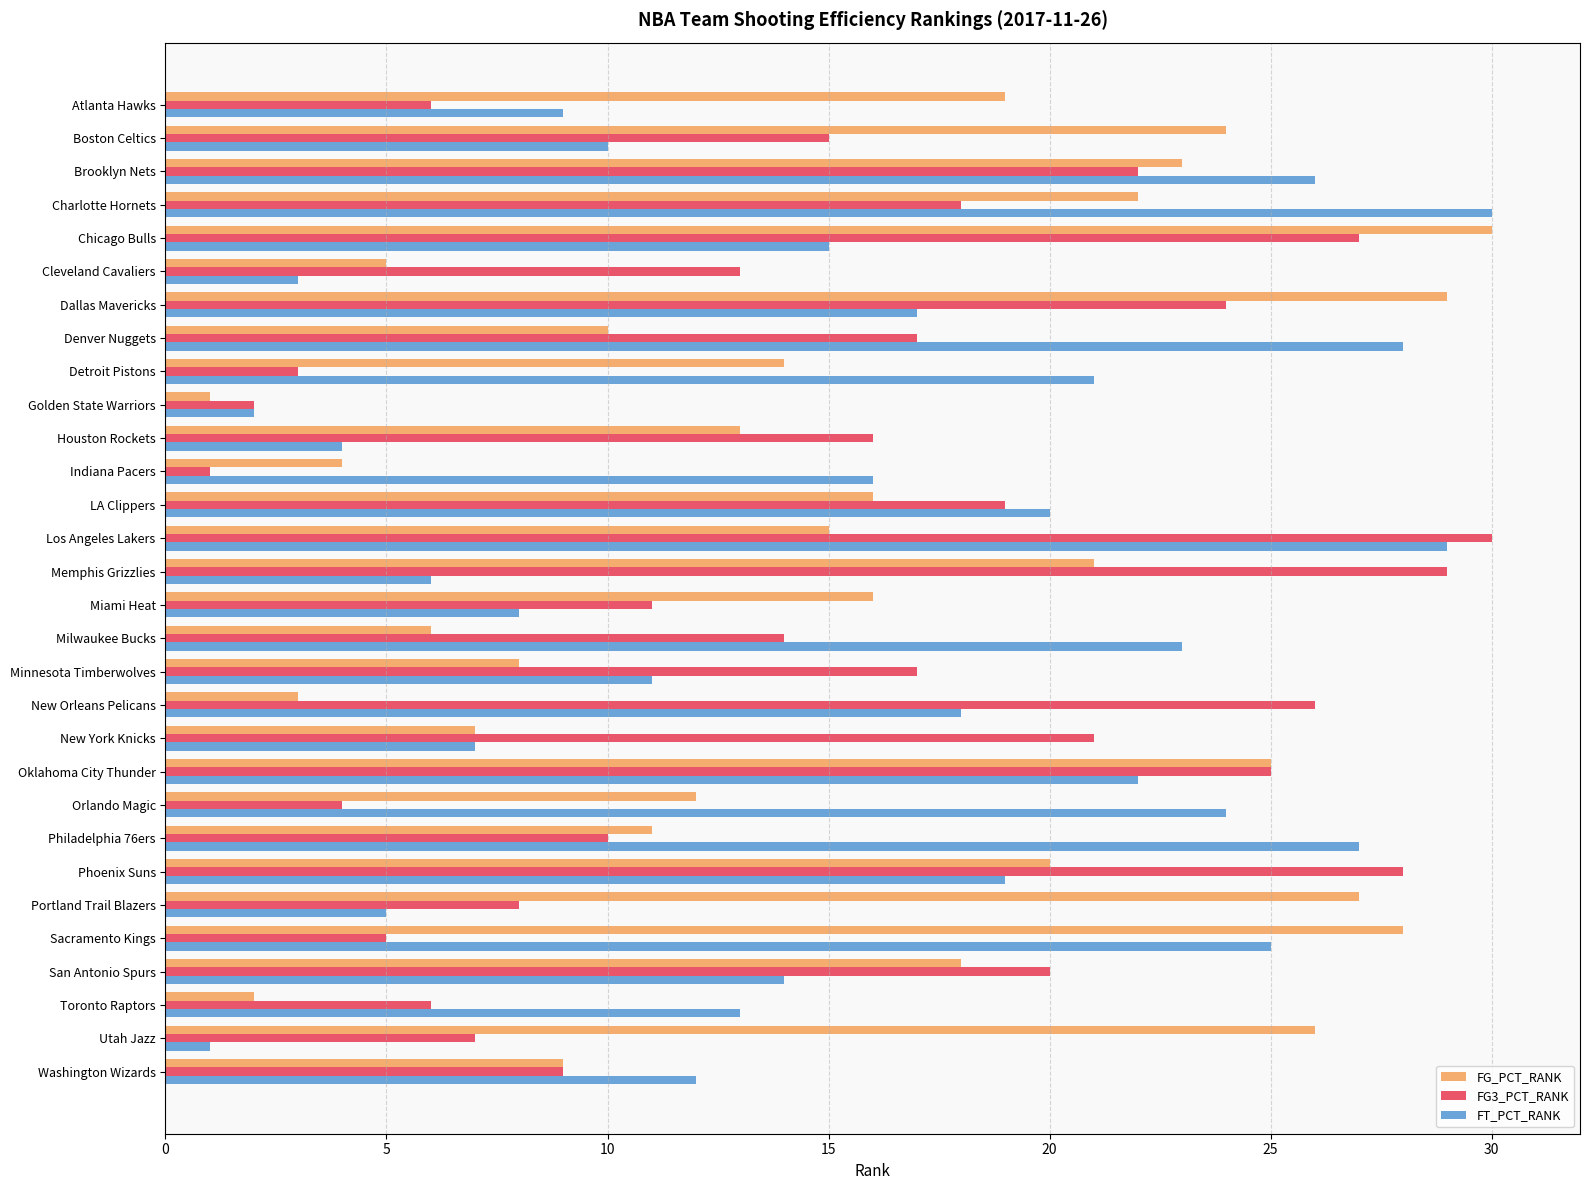

What is the total value across all series at Dallas Mavericks?

70